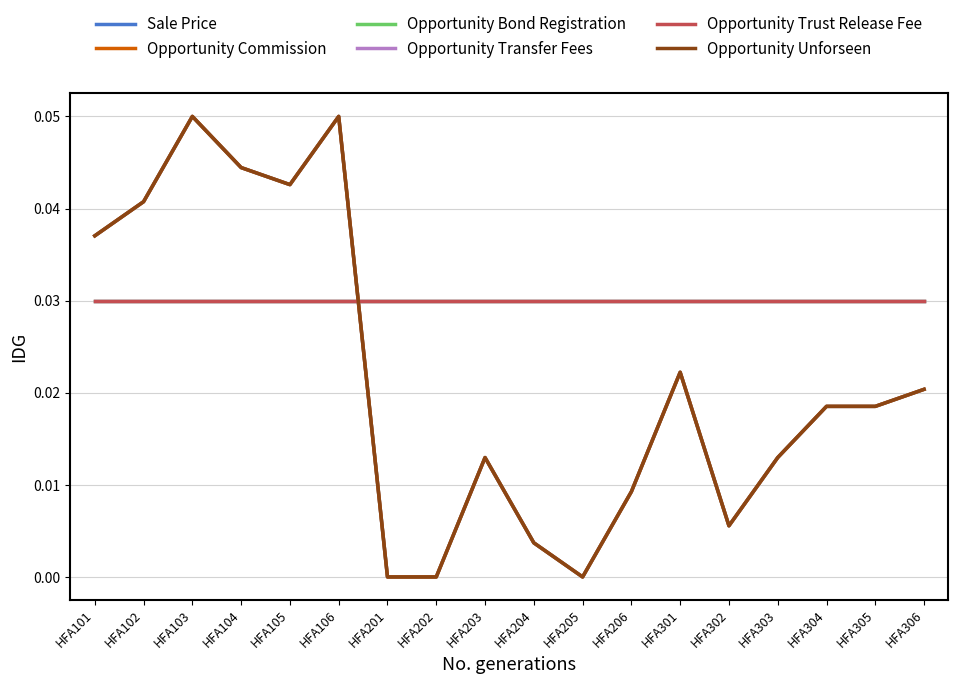

Between HFA102 and HFA303, which is larger?

HFA102